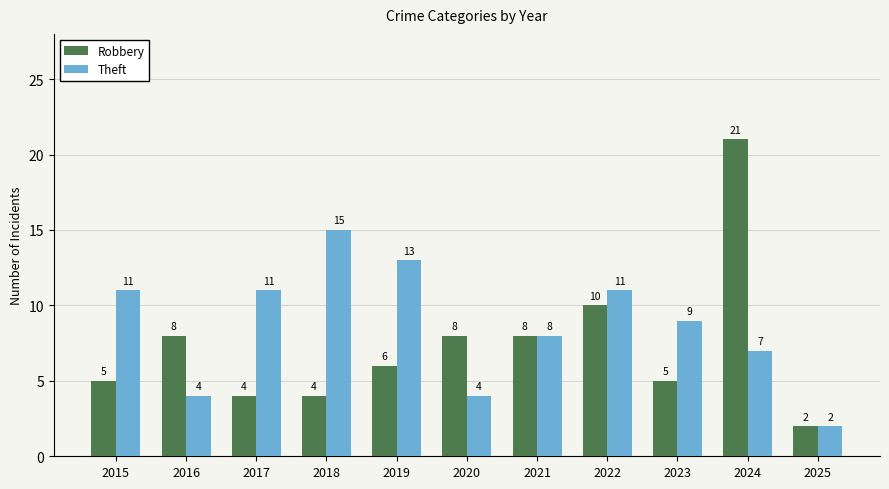

Which category has the lowest value across all series?

2025